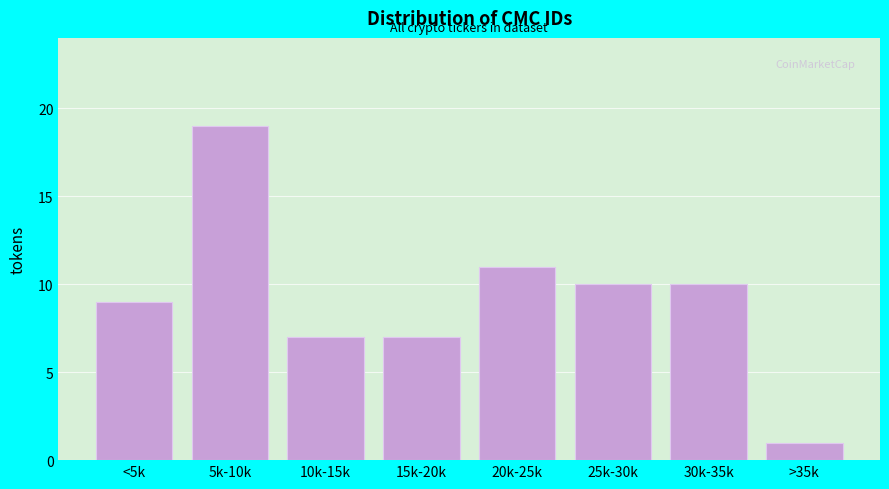

Reading left to right, transcribe all the data shown in this chart.

9	19	7	7	11	10	10	1